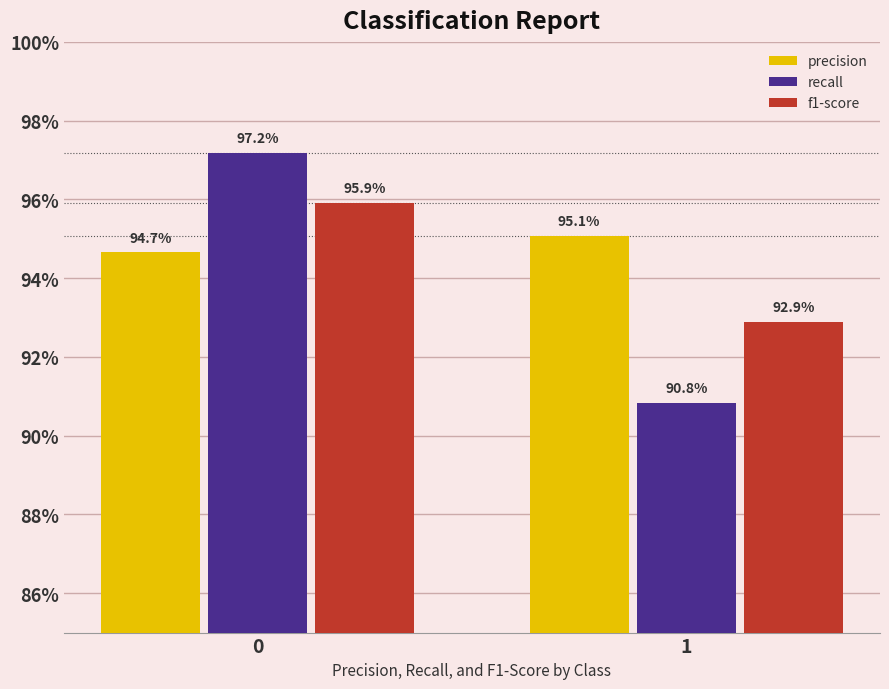

What are all the series names shown in the legend?

precision, recall, f1-score